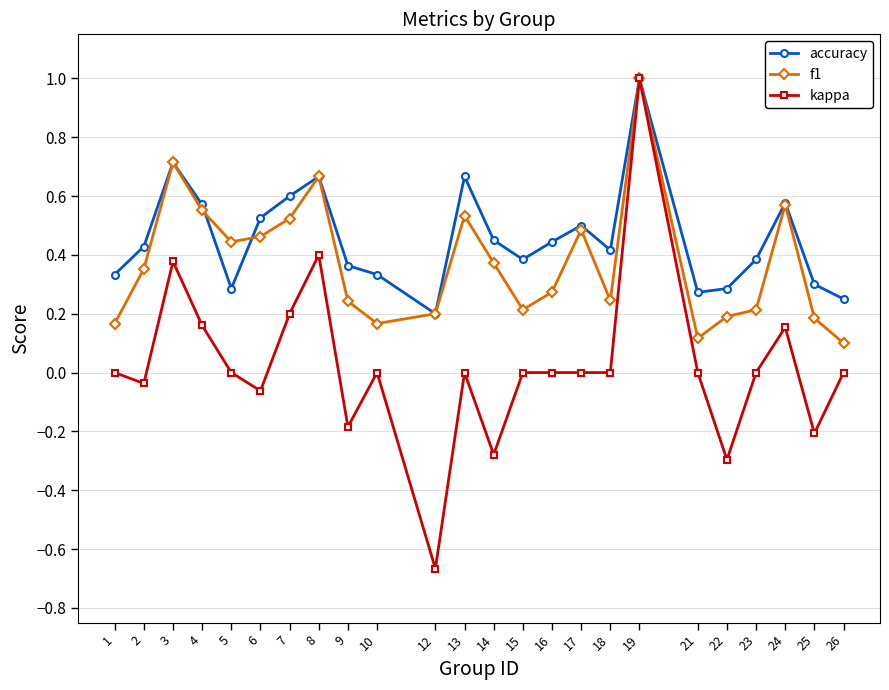

Which series has the widest spread of values?

kappa